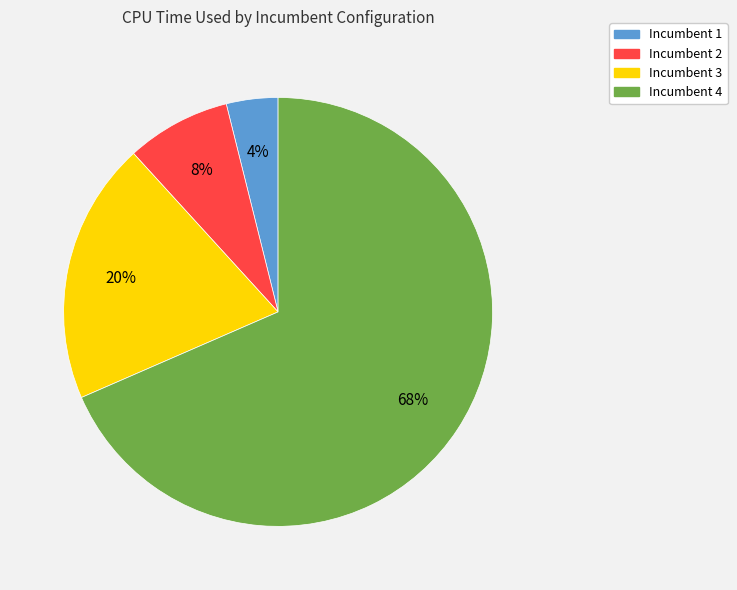

Which has a higher value, Incumbent 4 or Incumbent 3?

Incumbent 4